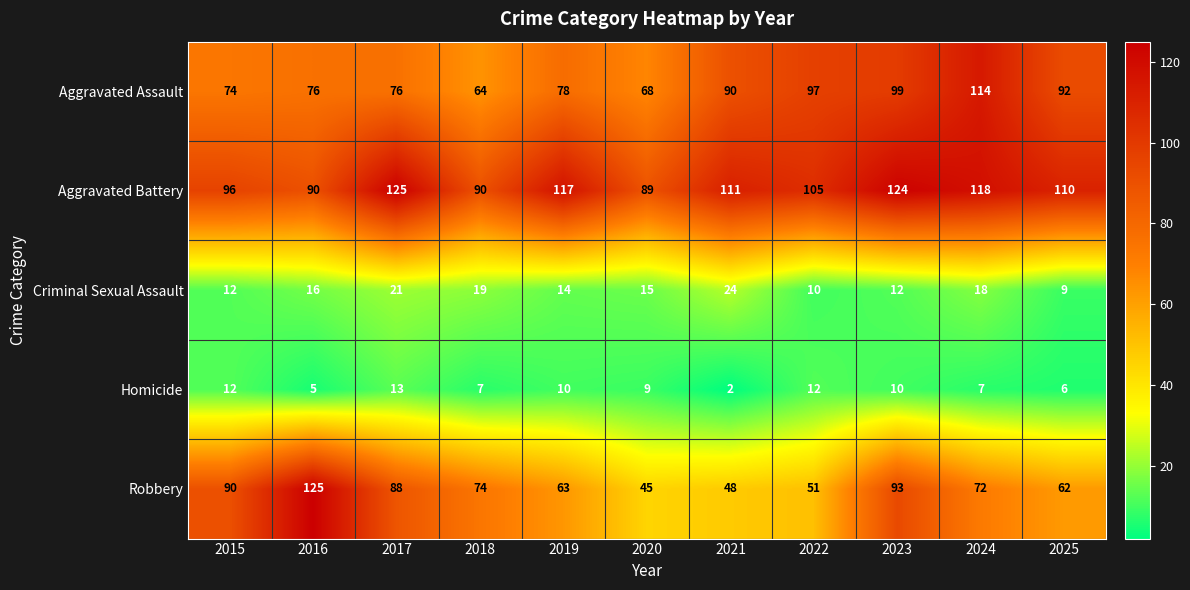

What is the sum of the Aggravated Assault values at 2018 and 2016?

140